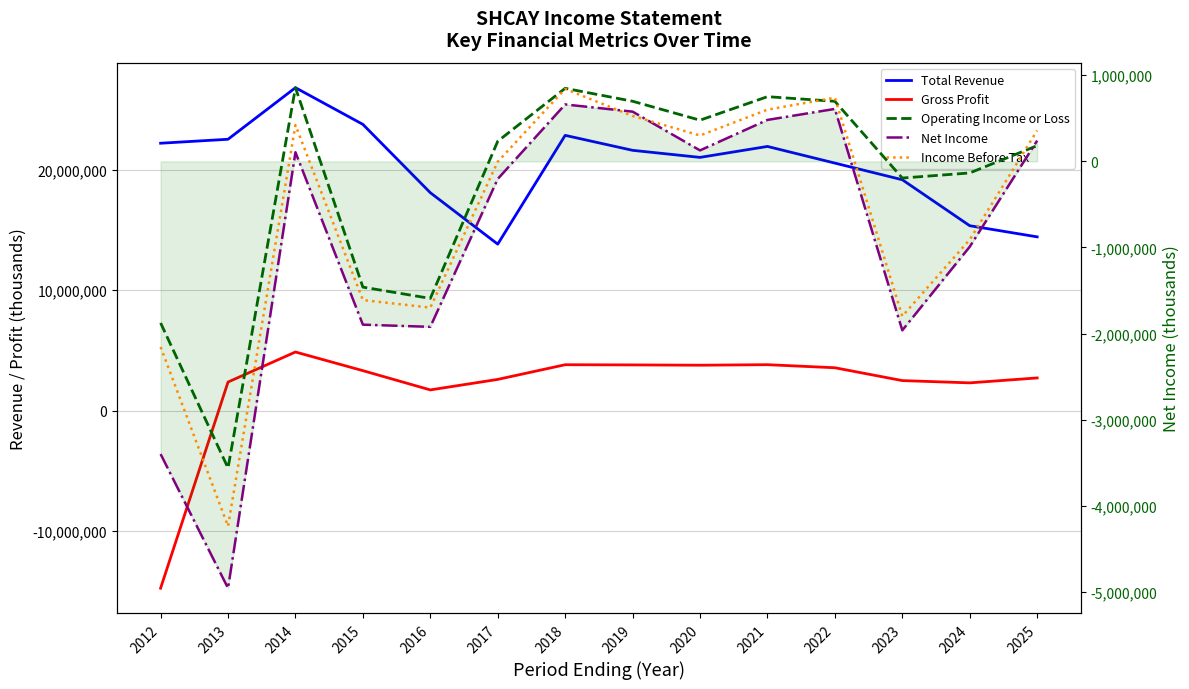

Where is the first local maximum for Operating Income or Loss?

2014